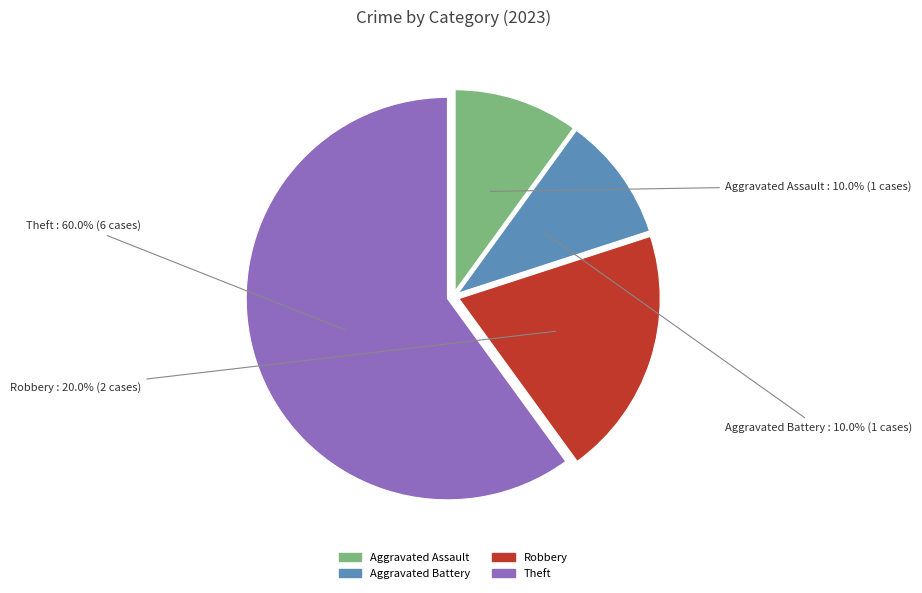

Does any single category account for the majority?

Yes